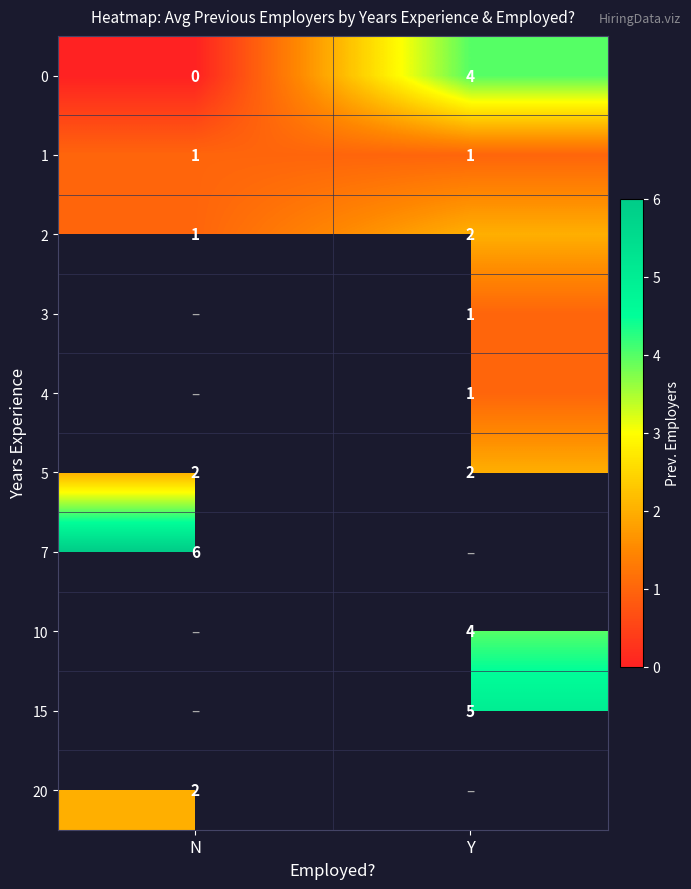

What is the sum of the 2 values at N and Y?

3